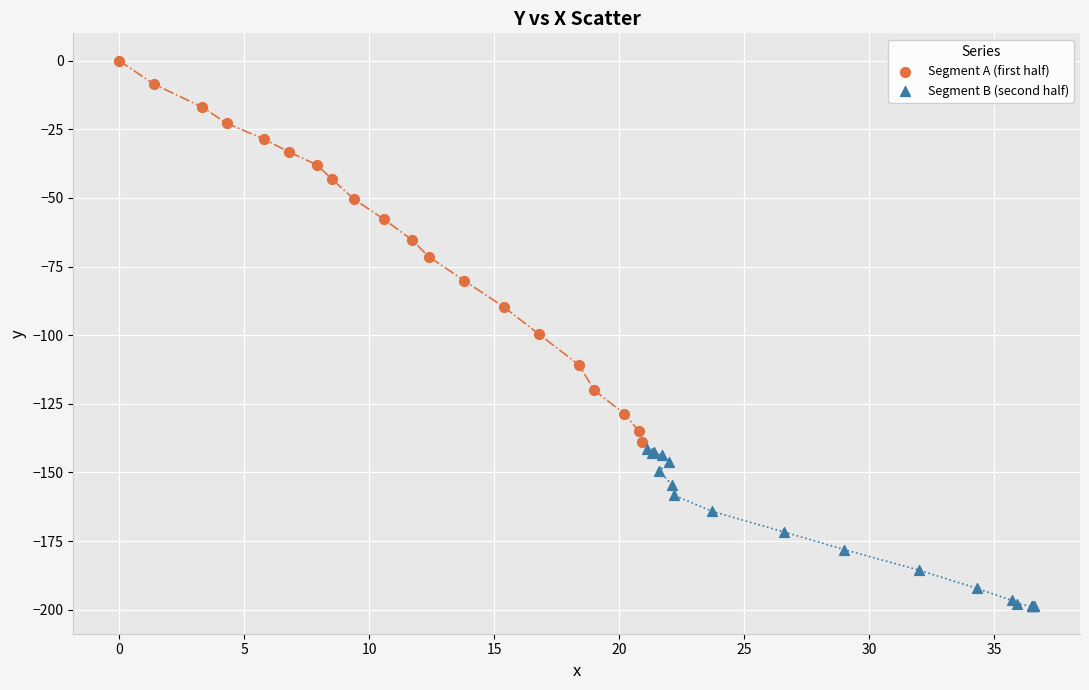

Which series reaches the maximum Y coordinate?

Segment A (first half)